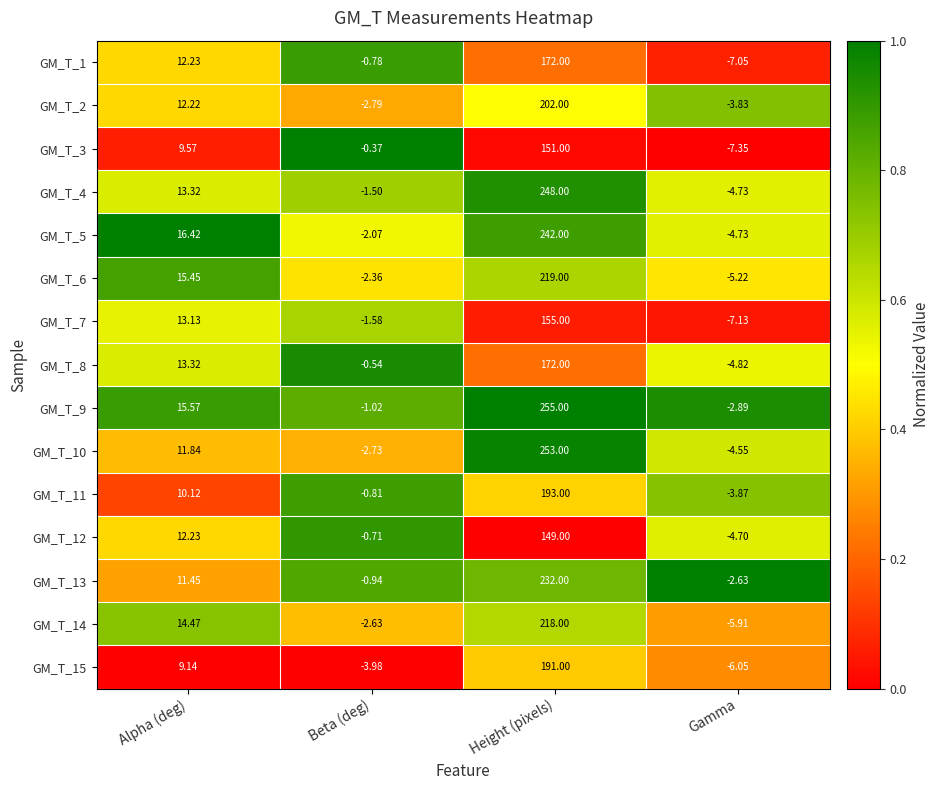

Where does the GM_T_6 series first go above 15?

Alpha (deg)